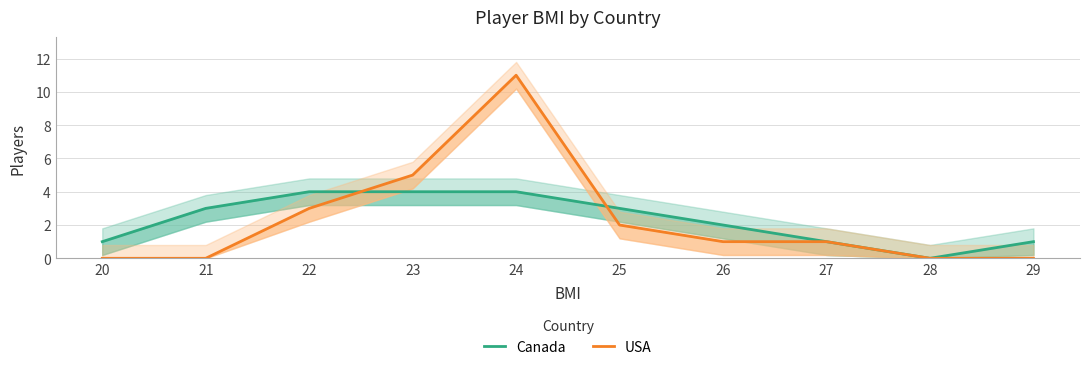

At which label does USA reach its minimum?

20